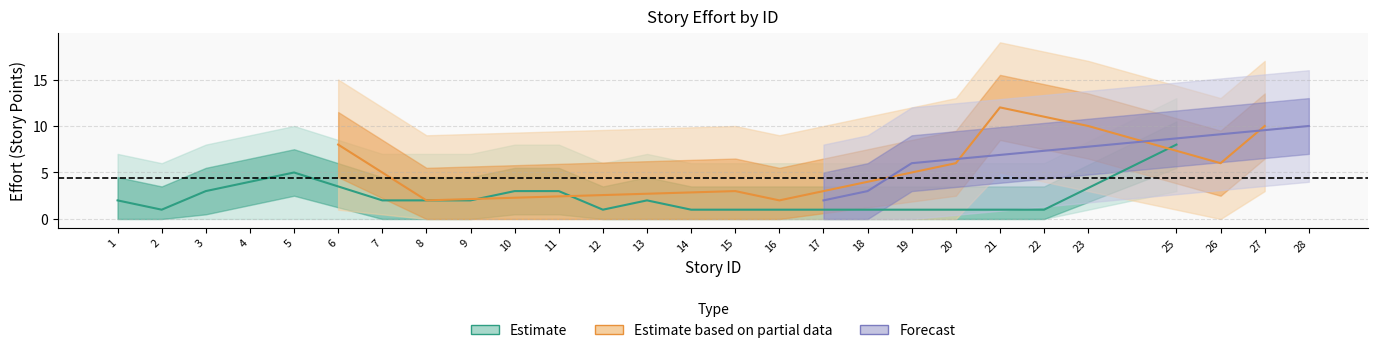

Between 19 and 20, which is larger?

19